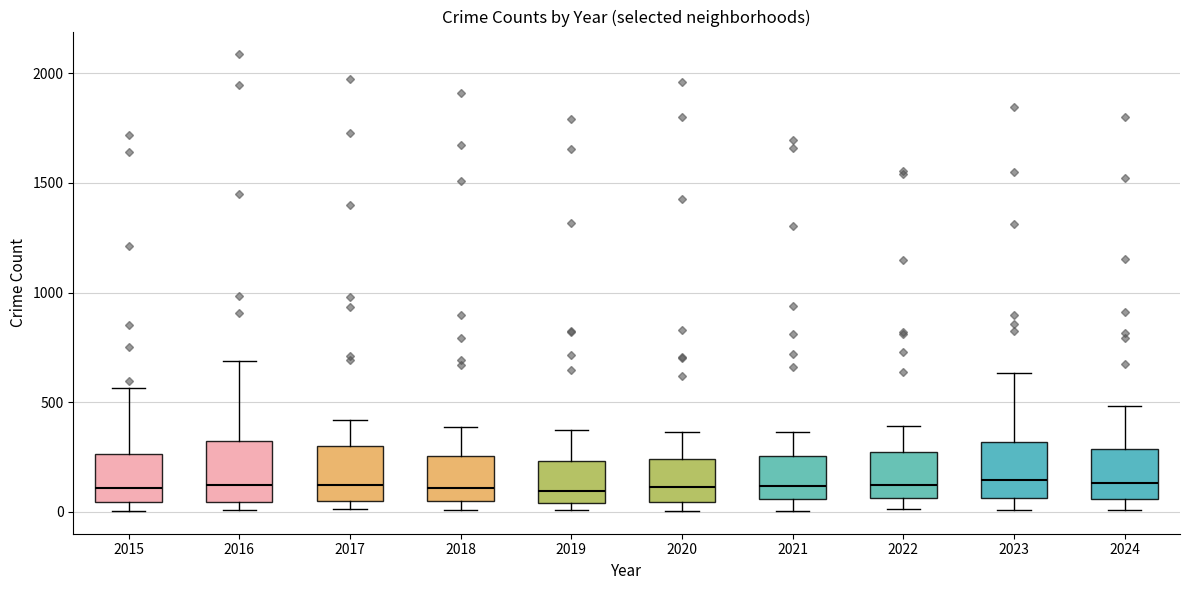

Reading left to right, read every box against the y-axis: the position of its median line, the range the box covers, and the ends of its whiskers. The values are not printed on the chart, so give them approximately, as read against the axis.

2015: median 100, box 50 to 250, whiskers 0 to 550
2016: median 150, box 50 to 300, whiskers 0 to 700
2017: median 100, box 50 to 300, whiskers 0 to 400
2018: median 100, box 50 to 250, whiskers 0 to 400
2019: median 100, box 50 to 250, whiskers 0 to 400
2020: median 100, box 50 to 250, whiskers 0 to 350
2021: median 100, box 50 to 250, whiskers 0 to 350
2022: median 100, box 50 to 250, whiskers 0 to 400
2023: median 150, box 50 to 300, whiskers 0 to 650
2024: median 150, box 50 to 300, whiskers 0 to 500